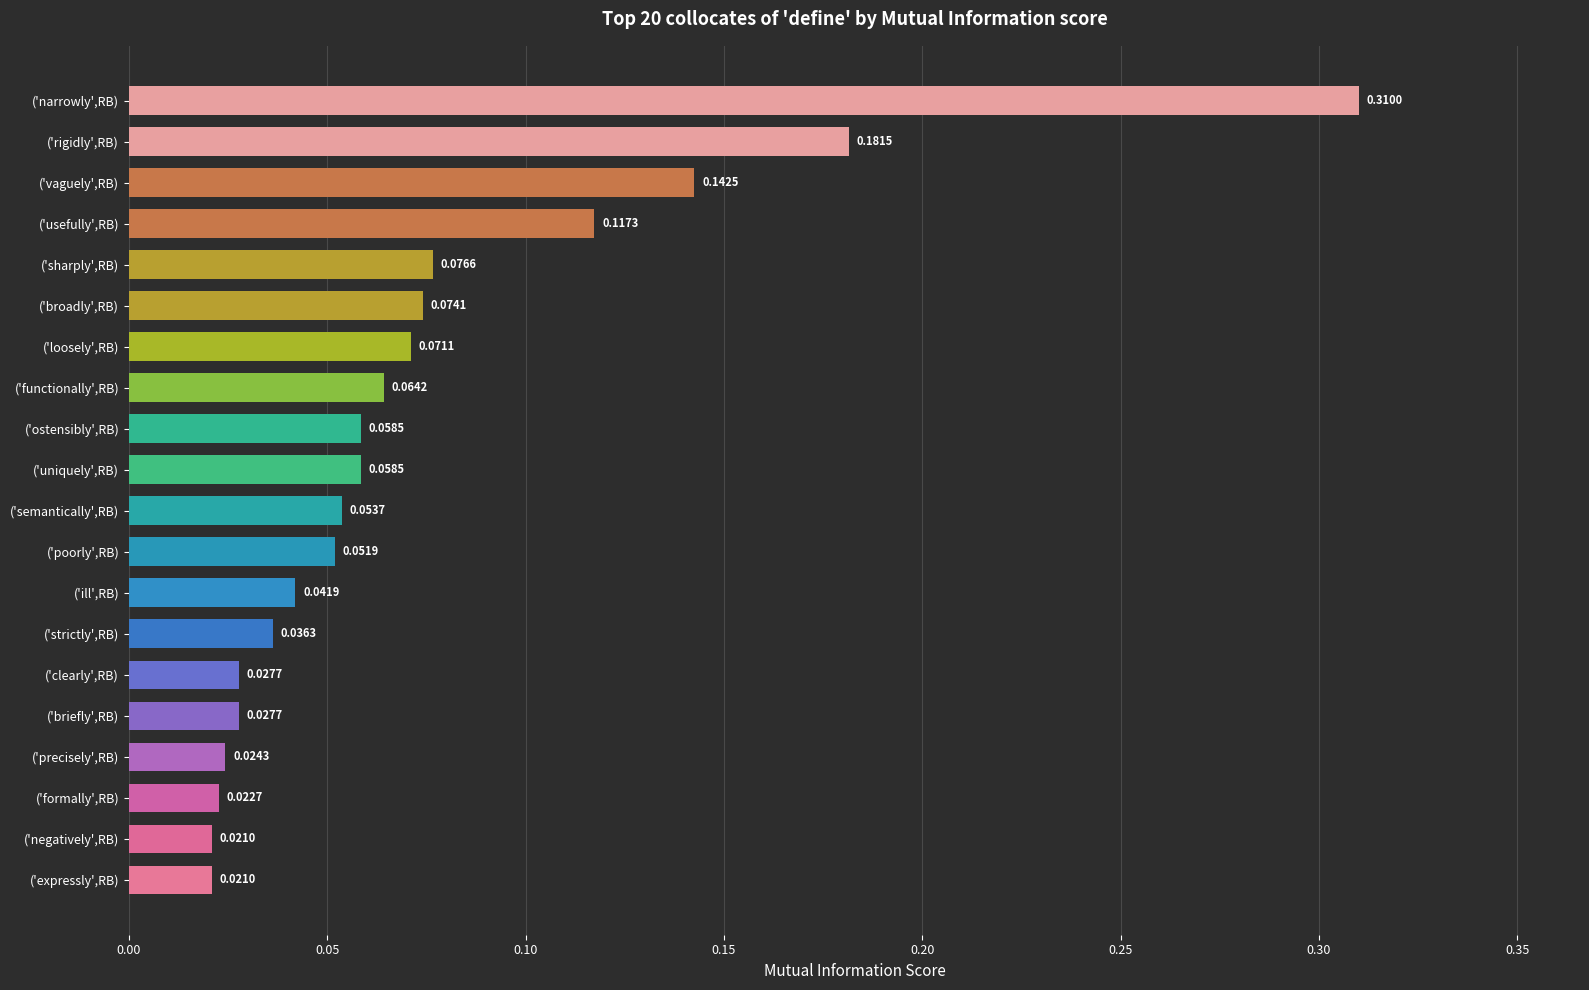

What is the sum of all values?

1.5